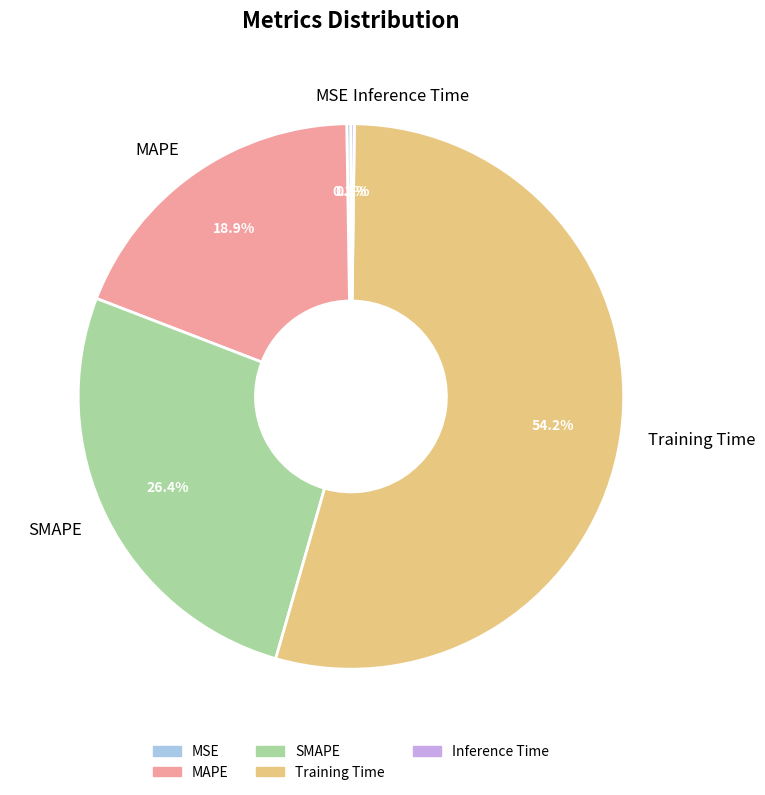

To the nearest percent, what is the difference between the MAPE and Training Time slice percentages?

35%